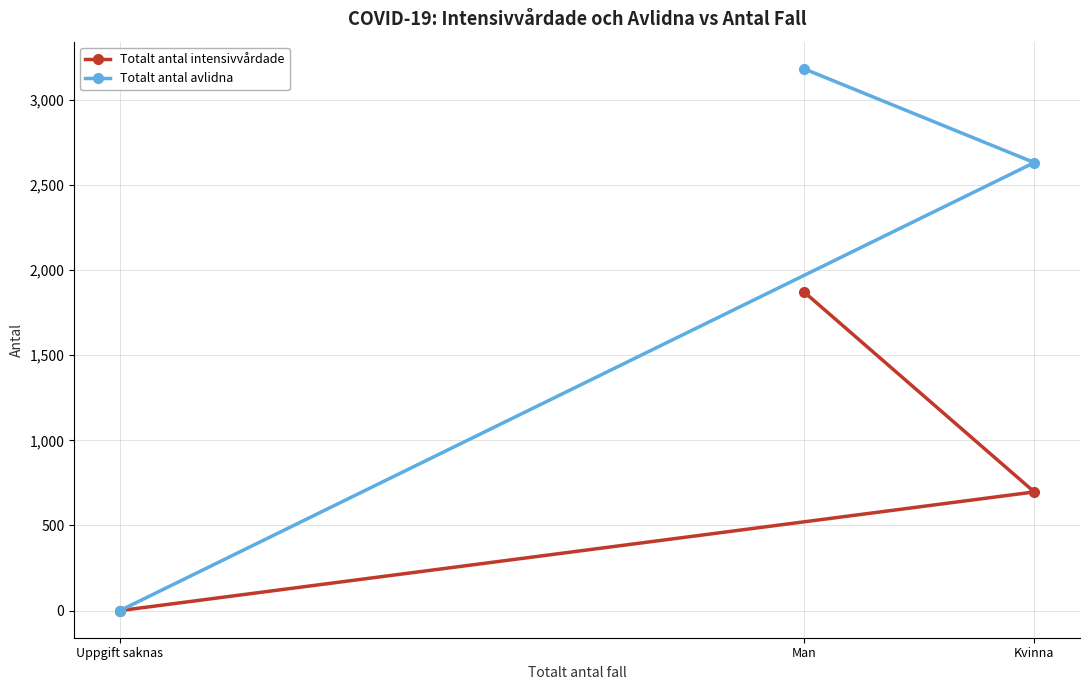

Is this an area chart (filled region under the line)?

No